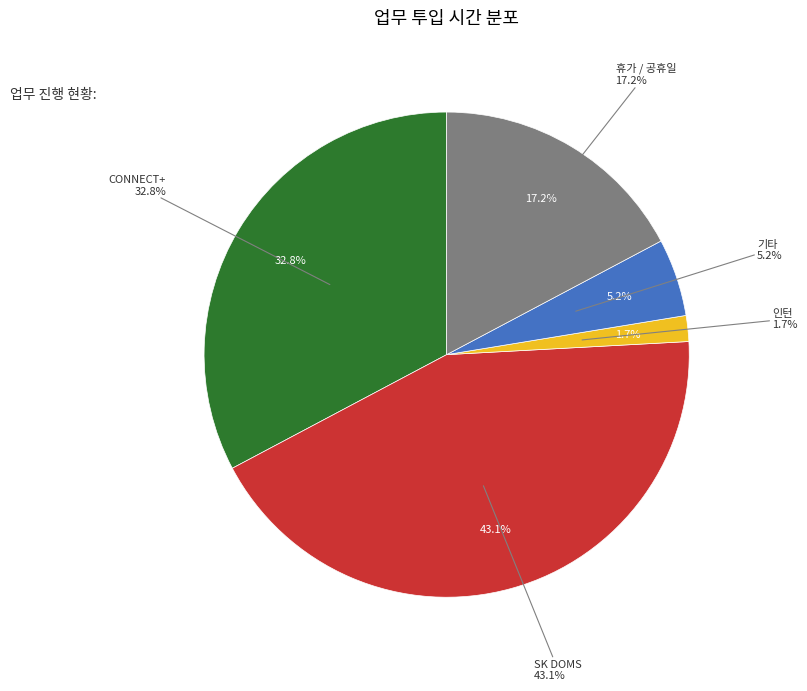

Is it true that CONNECT+ is 33% of the pie?

True